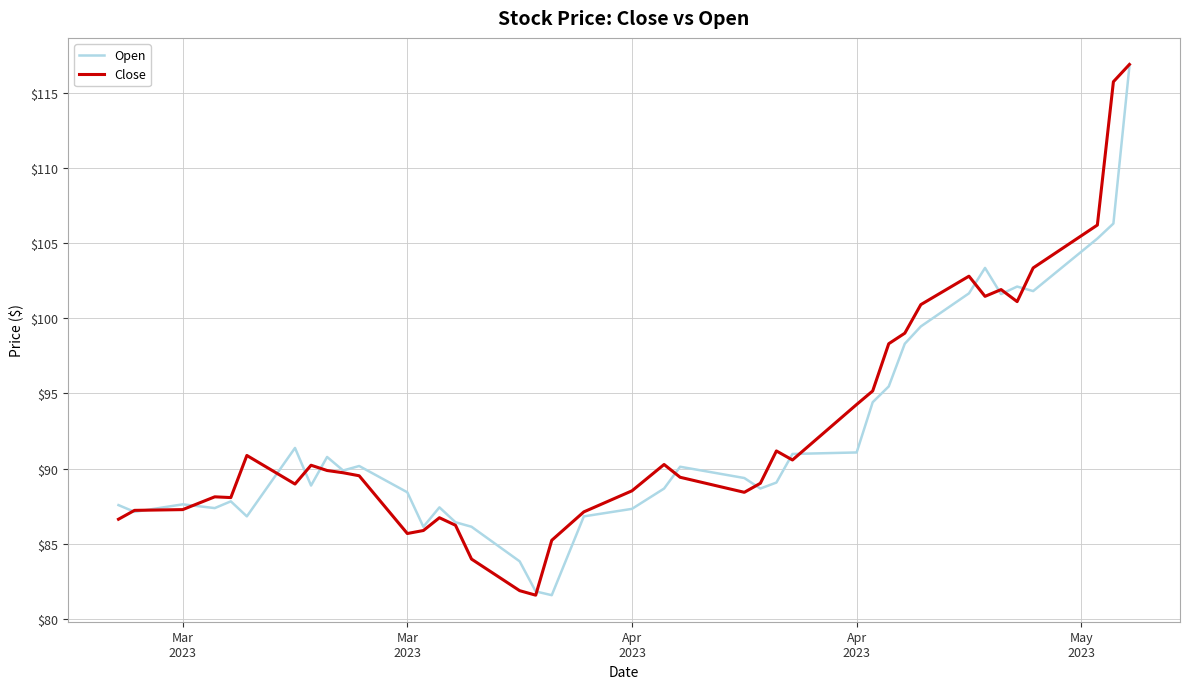

What is the maximum value for Open?

116.8